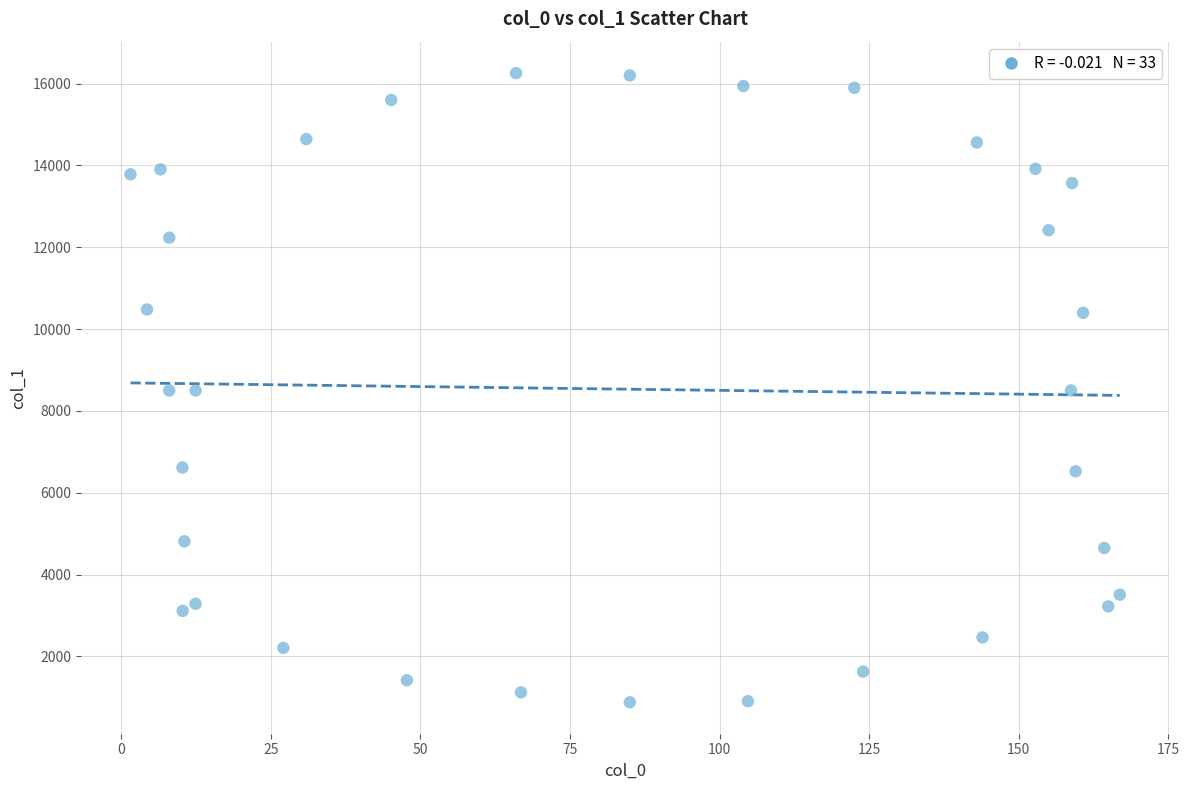

What is the range of X values (max minus min)?

165.3